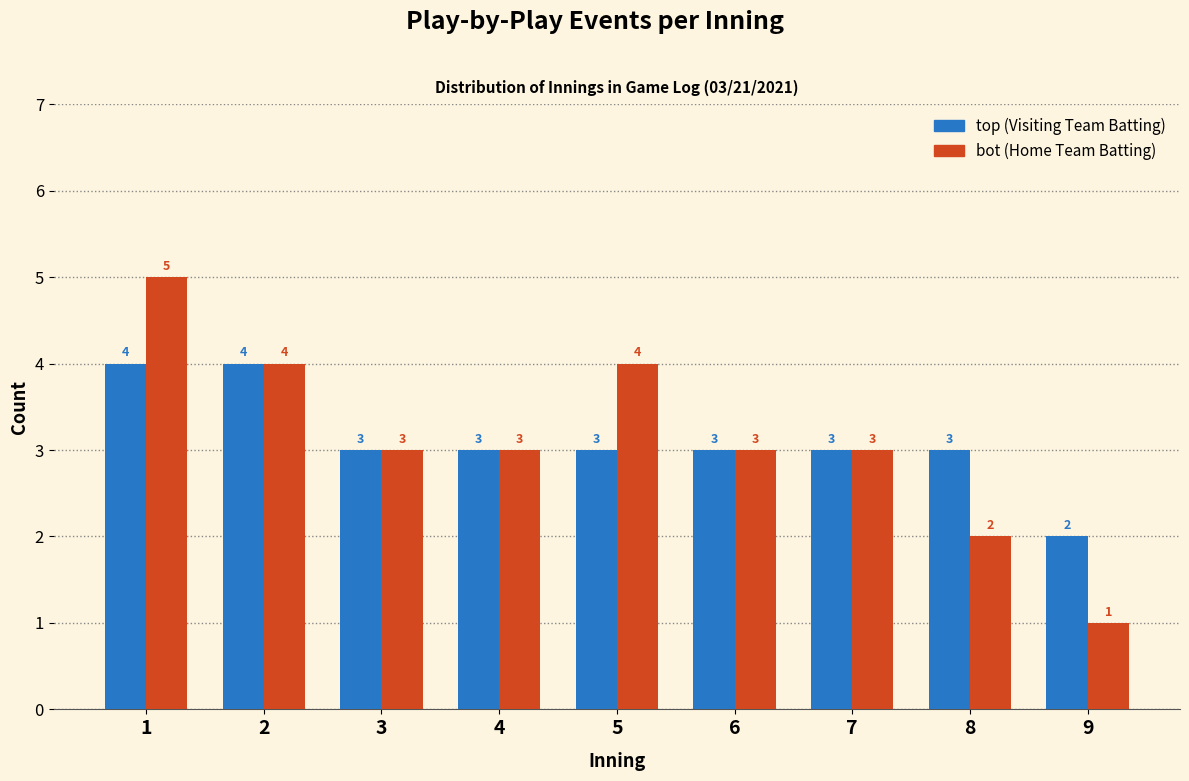

Reading left to right, what are all the values shown in this chart?

top: 4	4	3	3	3	3	3	3	2
bot: 5	4	3	3	4	3	3	2	1